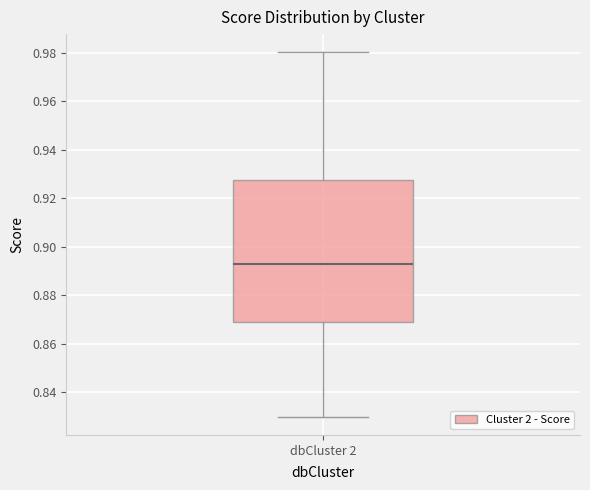

Where does the lower whisker of the box for dbCluster 2 end on the y-axis? The values are not printed on the chart, so give them approximately, as read against the axis.

0.830